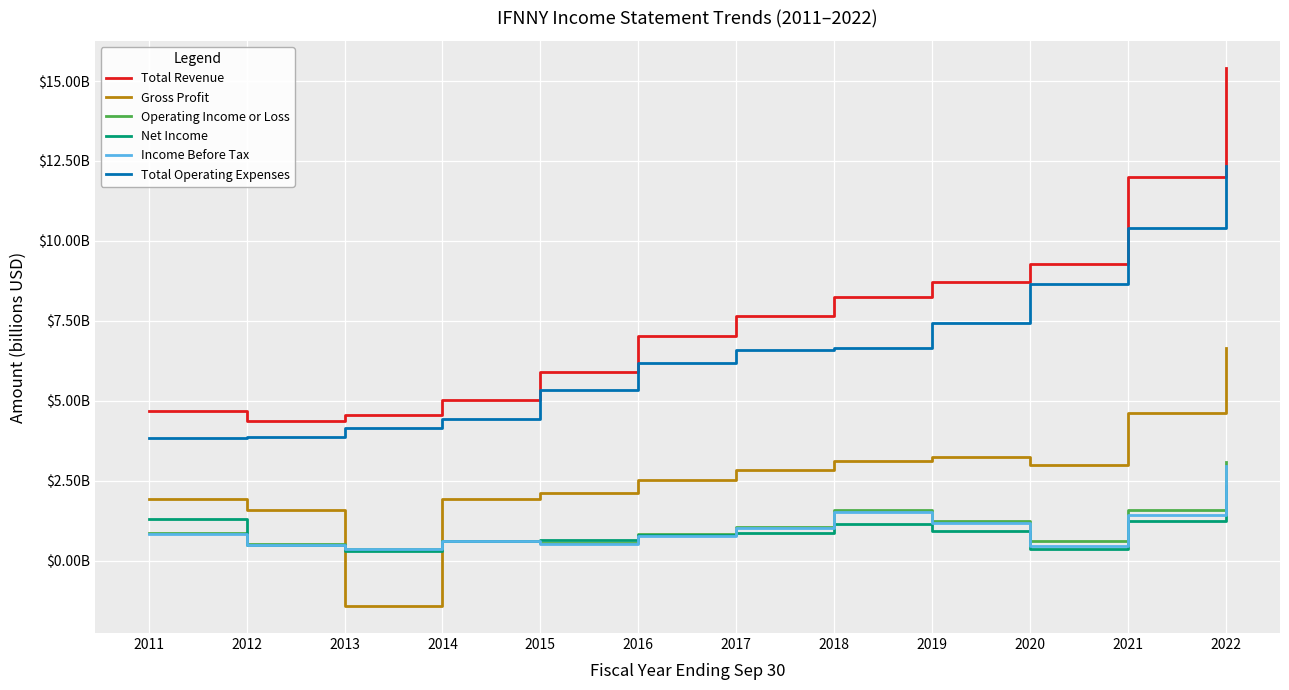

What are all the series names shown in the legend?

Total Revenue, Gross Profit, Operating Income or Loss, Net Income, Income Before Tax, Total Operating Expenses